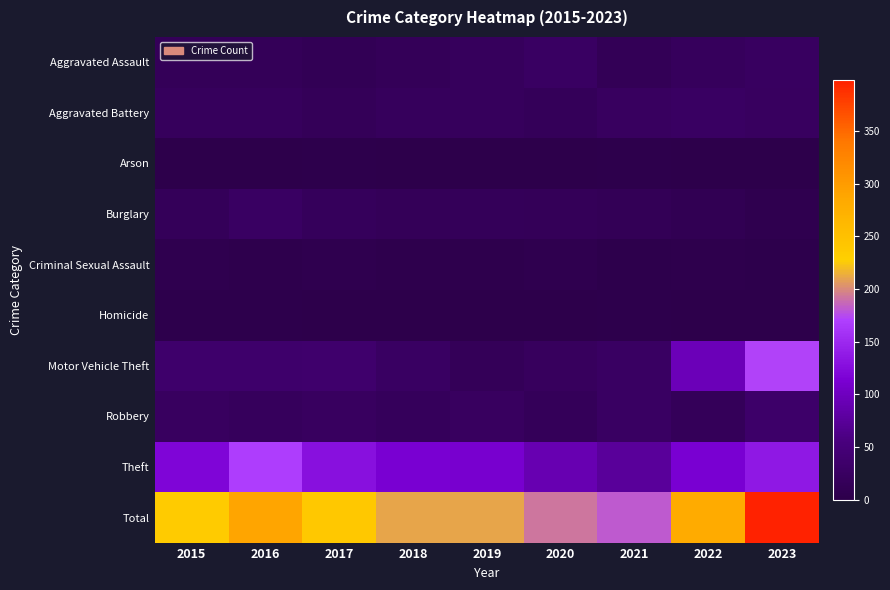

Rank the series by their maximum value, from highest to lowest.

Total, Motor Vehicle Theft, Theft, Robbery, Burglary, Aggravated Assault, Aggravated Battery, Criminal Sexual Assault, Arson, Homicide